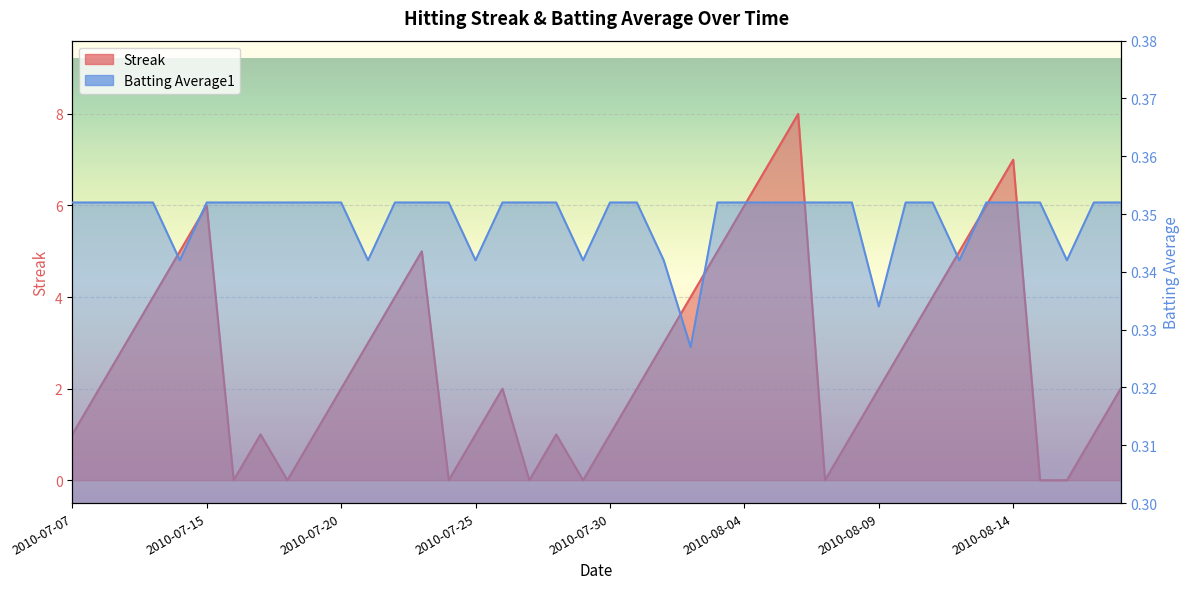

Reading left to right, what are all the values shown in this chart?

Streak: 2010-07-07=1.0	2010-07-08=2.0	2010-07-09=3.0	2010-07-10=4.0	2010-07-11=5.0	2010-07-15=6.0	2010-07-16=0.0	2010-07-17=1.0	2010-07-18=0.0	2010-07-19=1.0	2010-07-20=2.0	2010-07-21=3.0	2010-07-22=4.0	2010-07-23=5.0	2010-07-24=0.0	2010-07-25=1.0	2010-07-26=2.0	2010-07-27=0.0	2010-07-28=1.0	2010-07-29=0.0	2010-07-30=1.0	2010-07-31=2.0	2010-08-01=3.0	2010-08-02=4.0	2010-08-03=5.0	2010-08-04=6.0	2010-08-05=7.0	2010-08-06=8.0	2010-08-07=0.0	2010-08-08=1.0	2010-08-09=2.0	2010-08-10=3.0	2010-08-11=4.0	2010-08-12=5.0	2010-08-13=6.0	2010-08-14=7.0	2010-08-15=0.0	2010-08-16=0.0	2010-08-17=1.0	2010-08-18=2.0
Batting Average1: 2010-07-07=0.4	2010-07-08=0.4	2010-07-09=0.4	2010-07-10=0.4	2010-07-11=0.3	2010-07-15=0.4	2010-07-16=0.4	2010-07-17=0.4	2010-07-18=0.4	2010-07-19=0.4	2010-07-20=0.4	2010-07-21=0.3	2010-07-22=0.4	2010-07-23=0.4	2010-07-24=0.4	2010-07-25=0.3	2010-07-26=0.4	2010-07-27=0.4	2010-07-28=0.4	2010-07-29=0.3	2010-07-30=0.4	2010-07-31=0.4	2010-08-01=0.3	2010-08-02=0.3	2010-08-03=0.4	2010-08-04=0.4	2010-08-05=0.4	2010-08-06=0.4	2010-08-07=0.4	2010-08-08=0.4	2010-08-09=0.3	2010-08-10=0.4	2010-08-11=0.4	2010-08-12=0.3	2010-08-13=0.4	2010-08-14=0.4	2010-08-15=0.4	2010-08-16=0.3	2010-08-17=0.4	2010-08-18=0.4